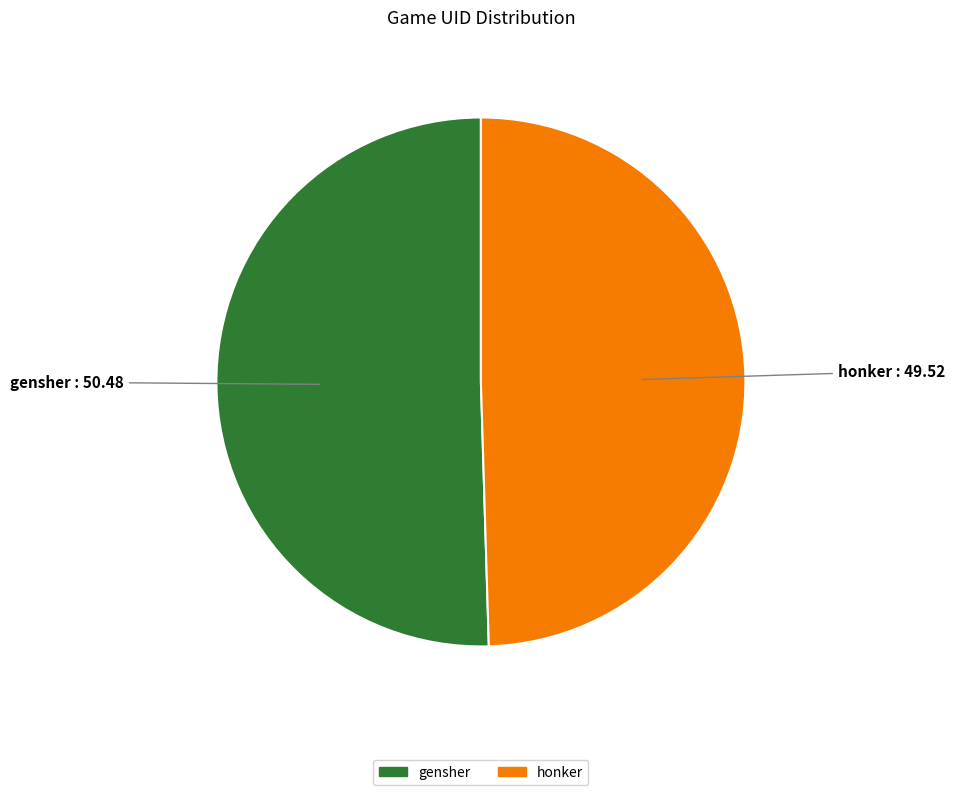

Which category has the biggest portion of the pie?

gensher